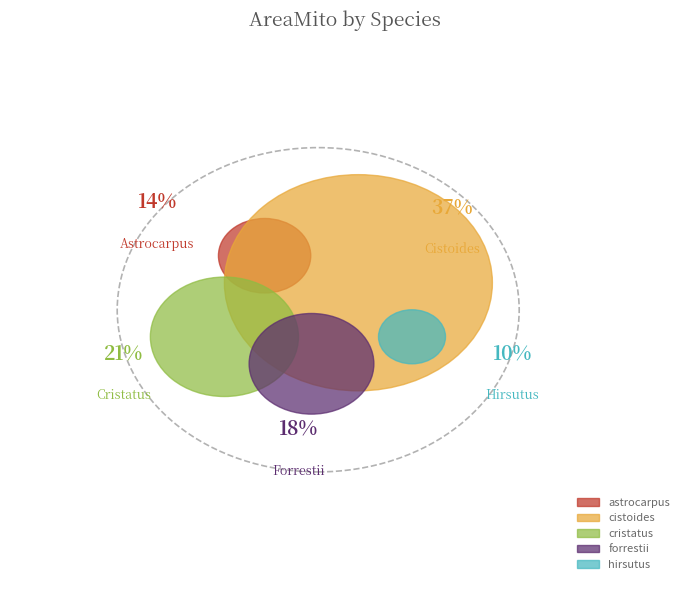

Which slice is the largest?

cistoides